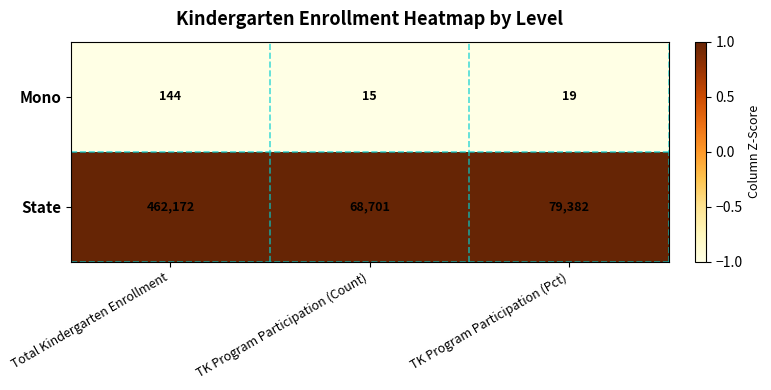

How many series are shown in this chart?

2